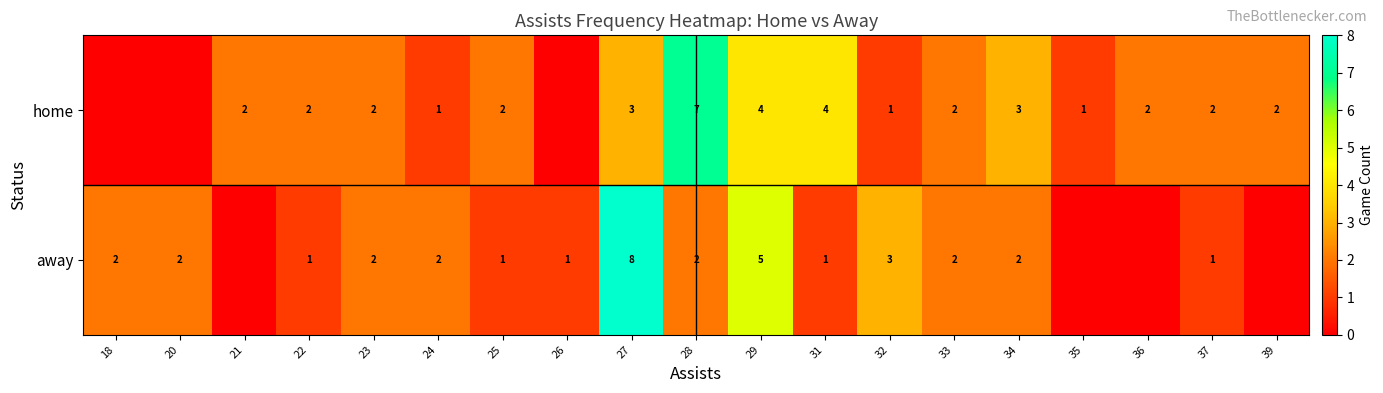

Is it true that away equals 2 at 27?

False